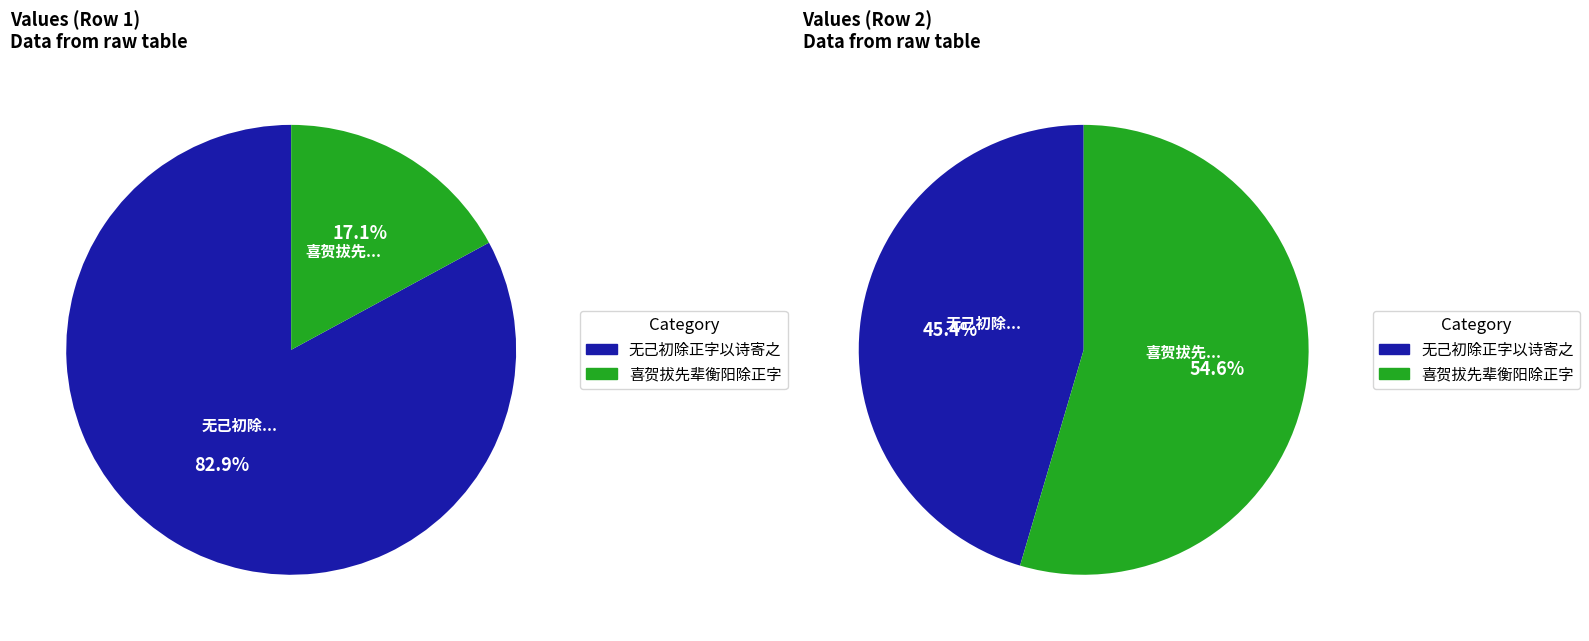

Is the sum of 喜贺拔先辈衡阳除正字 and 无己初除正字以诗寄之 greater than half?

Yes